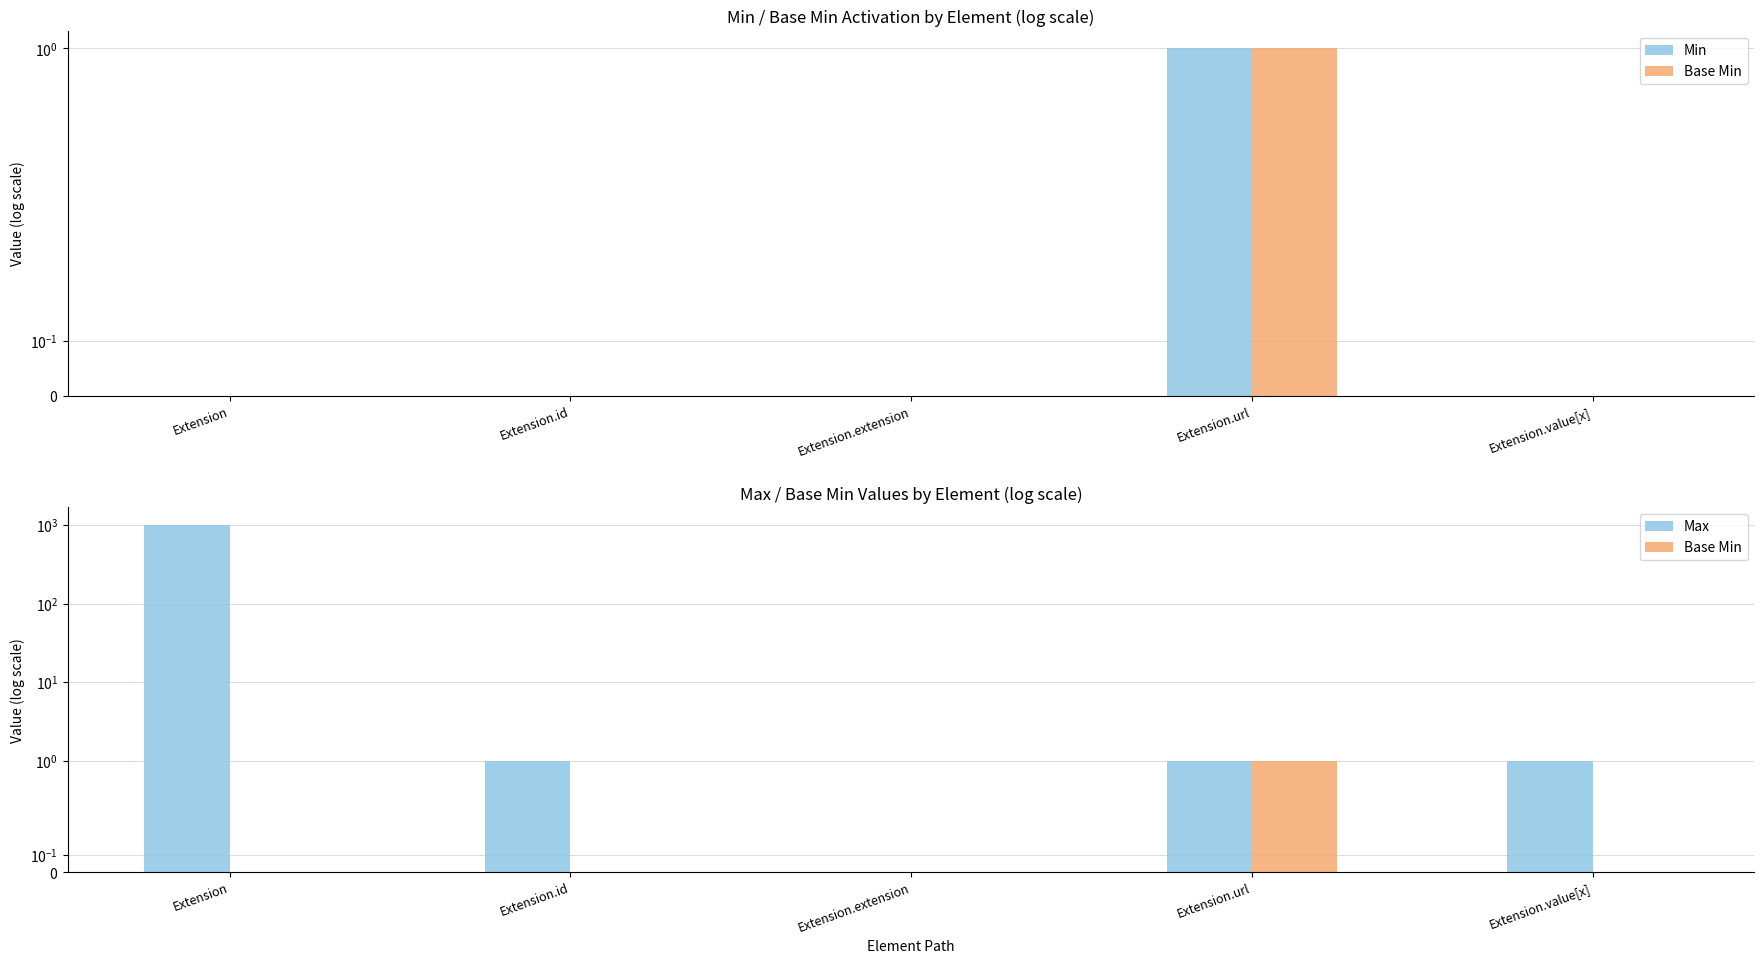

At which category does the chart reach its peak across all series?

Extension